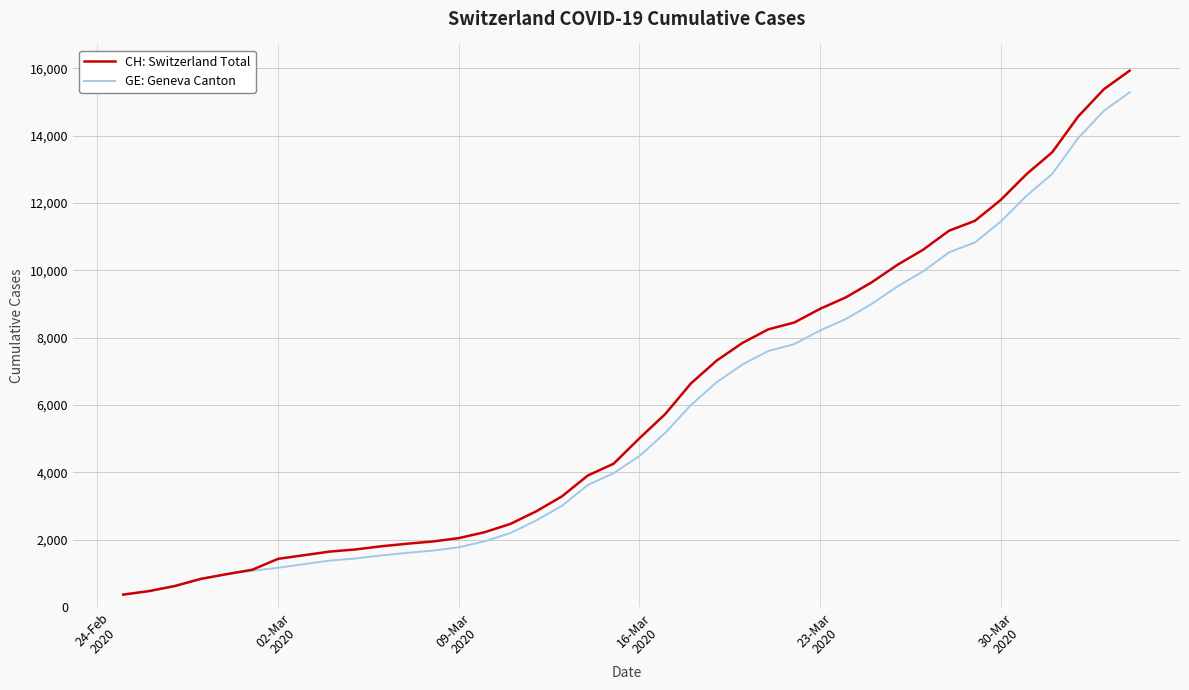

Which series has the largest range (max minus min)?

CH: Switzerland Total